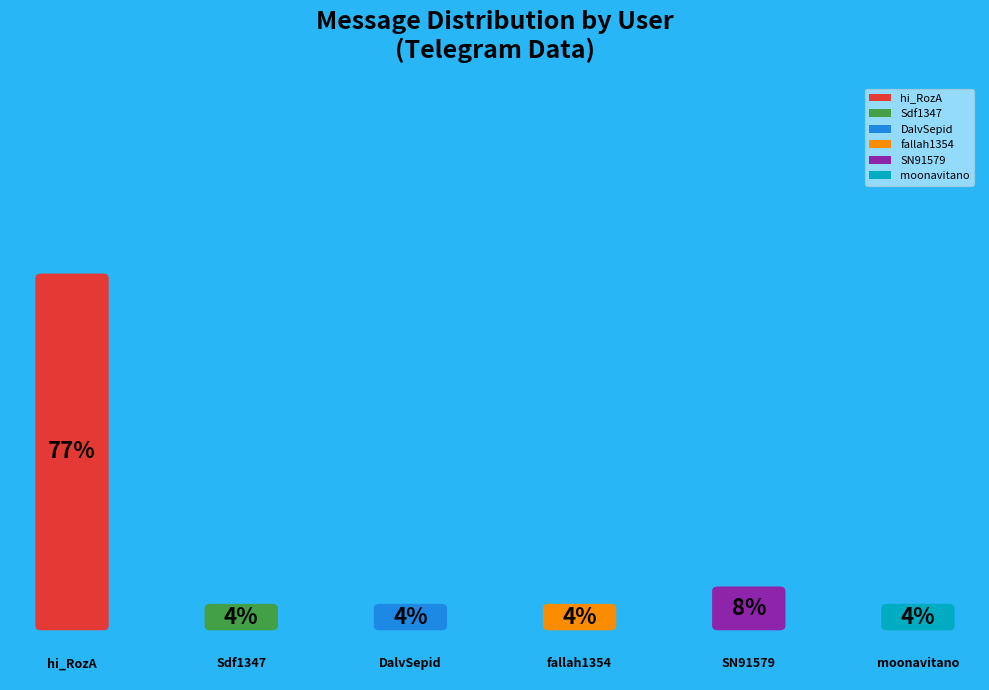

Which slice represents more than half of the pie?

hi_RozA